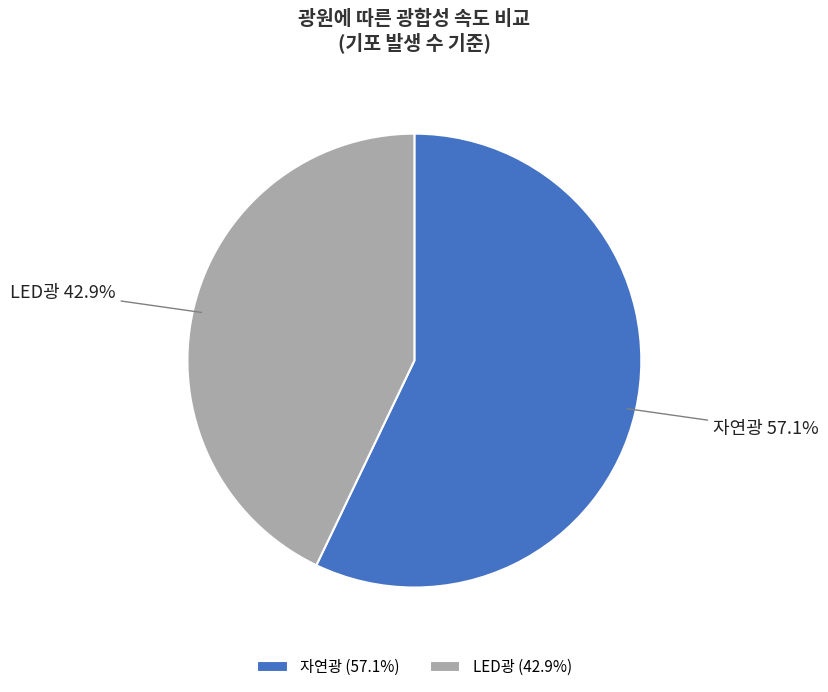

Does any single category account for the majority?

Yes